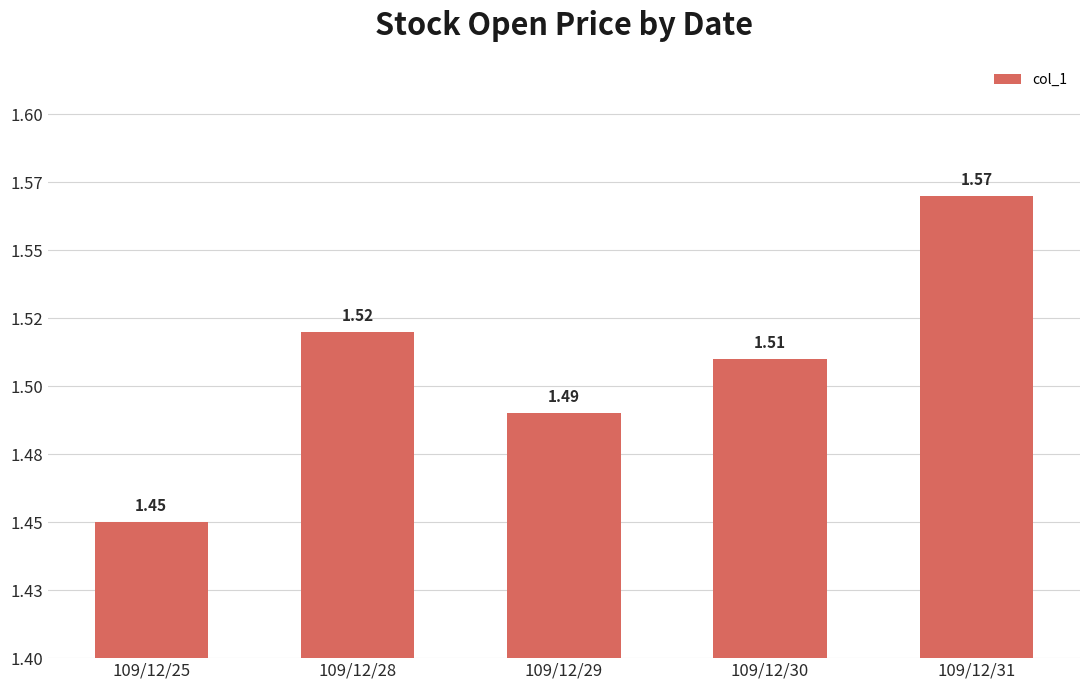

Rank the categories by value from lowest to highest.

109/12/25, 109/12/29, 109/12/30, 109/12/28, 109/12/31